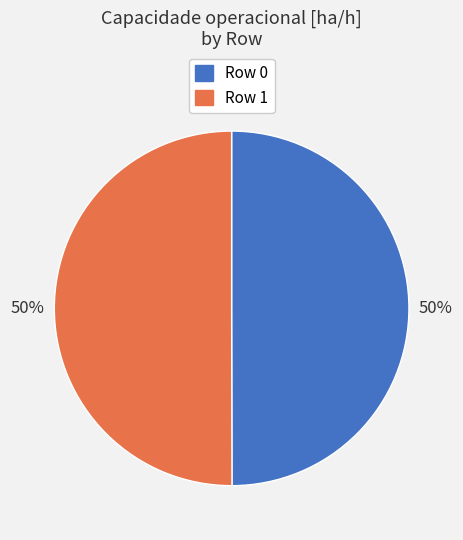

To the nearest percent, what is the average slice percentage?

50%